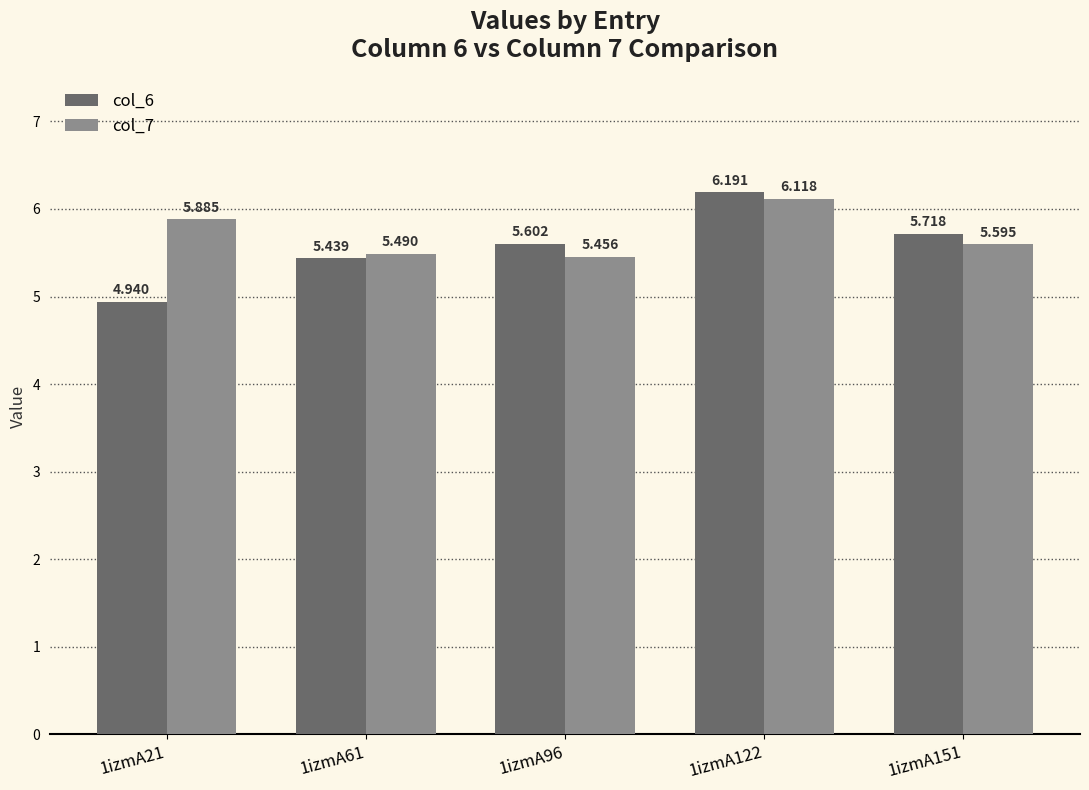

At 1izmA151, list the series in order from largest to smallest.

col_6, col_7